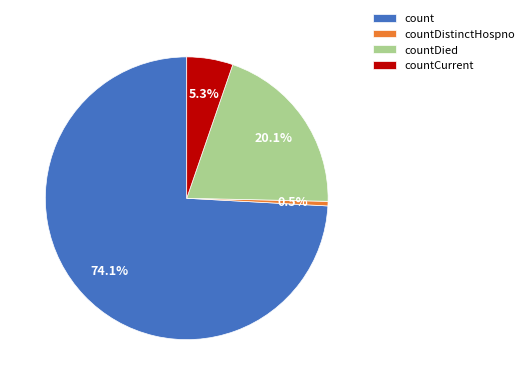

Which category has the biggest portion of the pie?

count